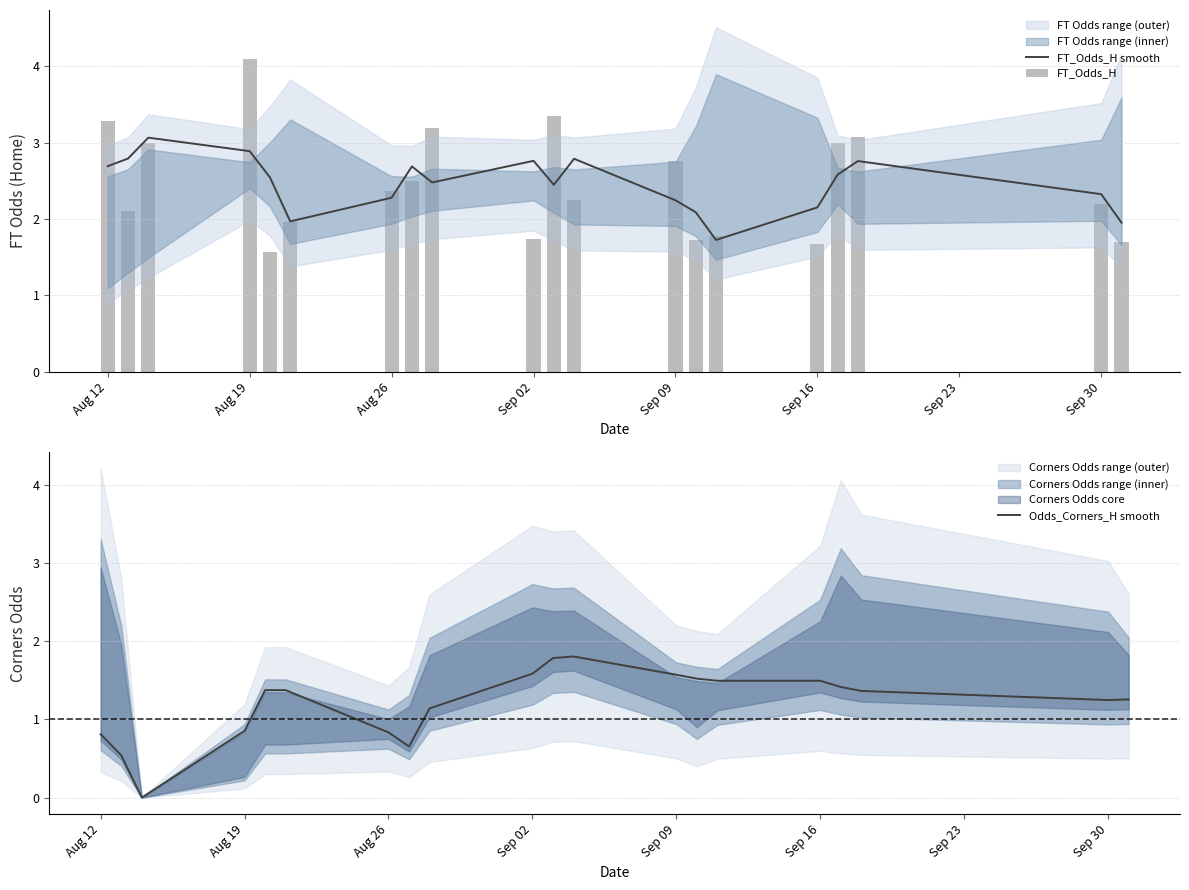

What is the minimum value for FT_Odds_H smooth?

1.7